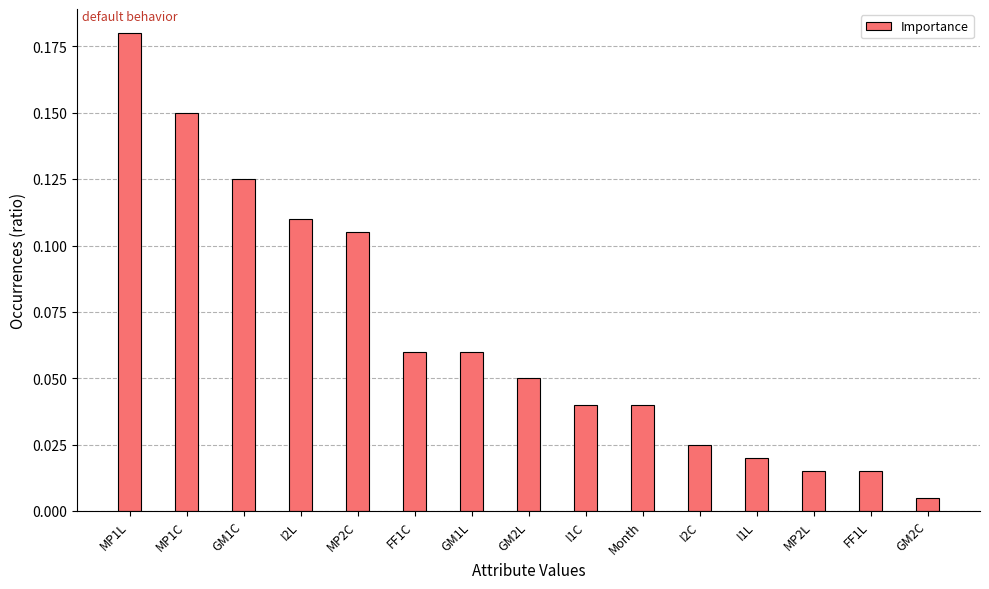

What is the sum of all values?

1.0